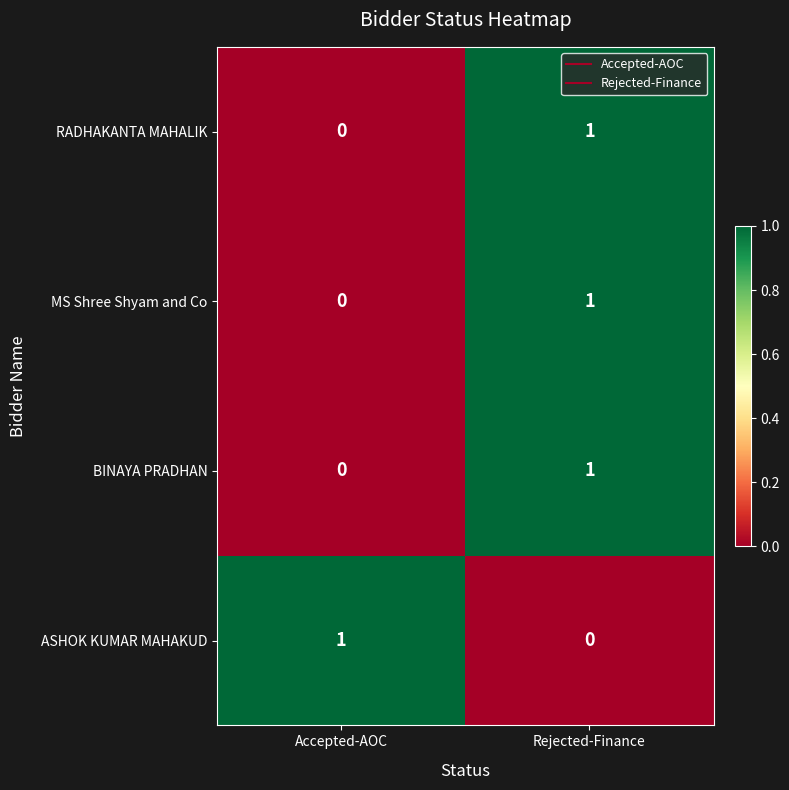

At which label does ASHOK KUMAR MAHAKUD reach its minimum?

Rejected-Finance